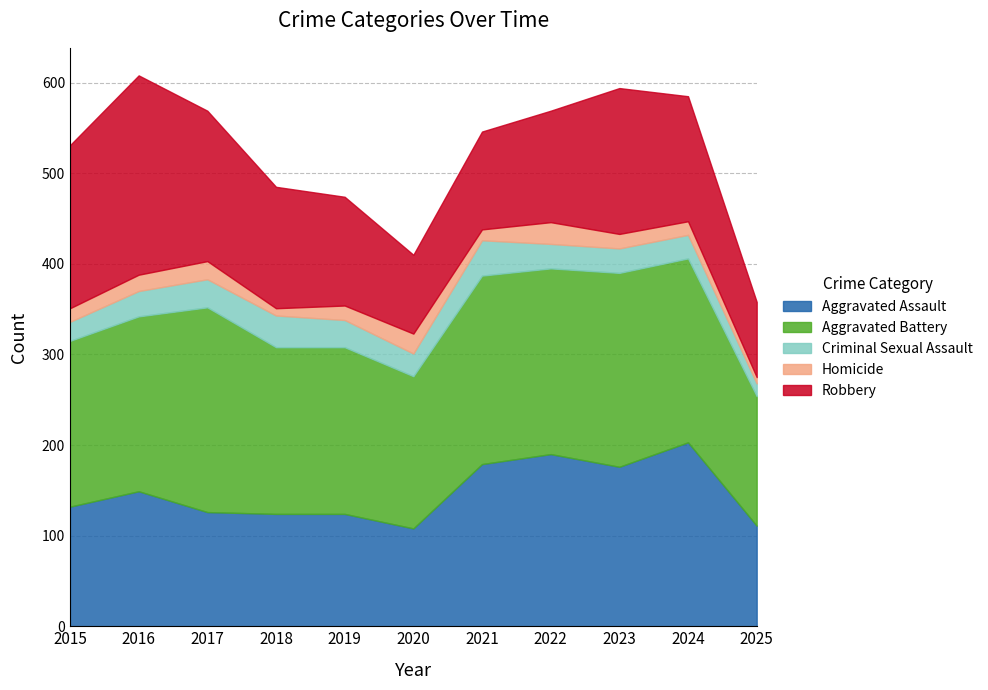

What is the lowest value of the Robbery series?

83